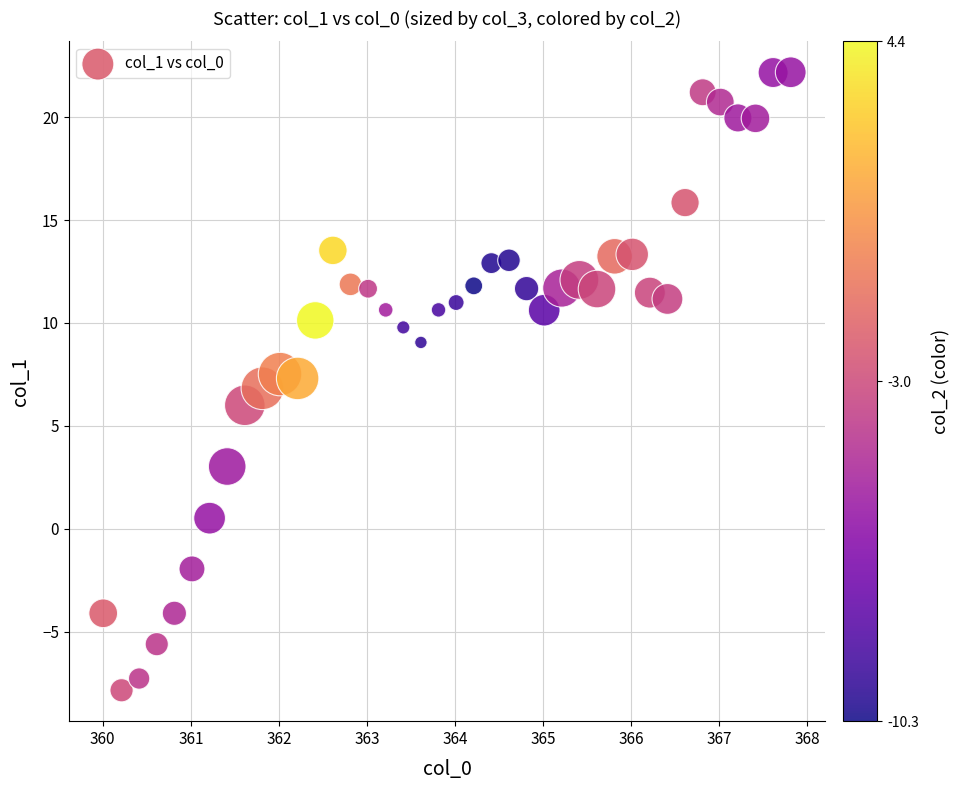

What is the range of X values (max minus min)?

7.8